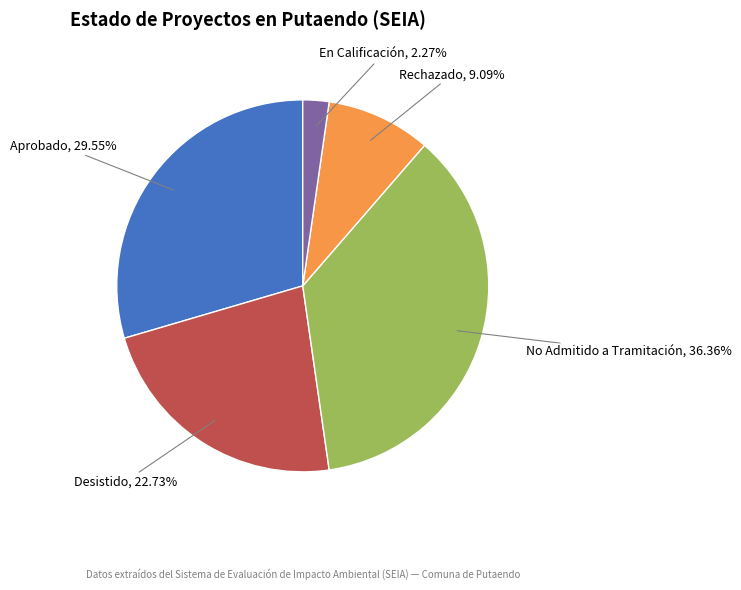

Is there a majority slice in this chart?

No